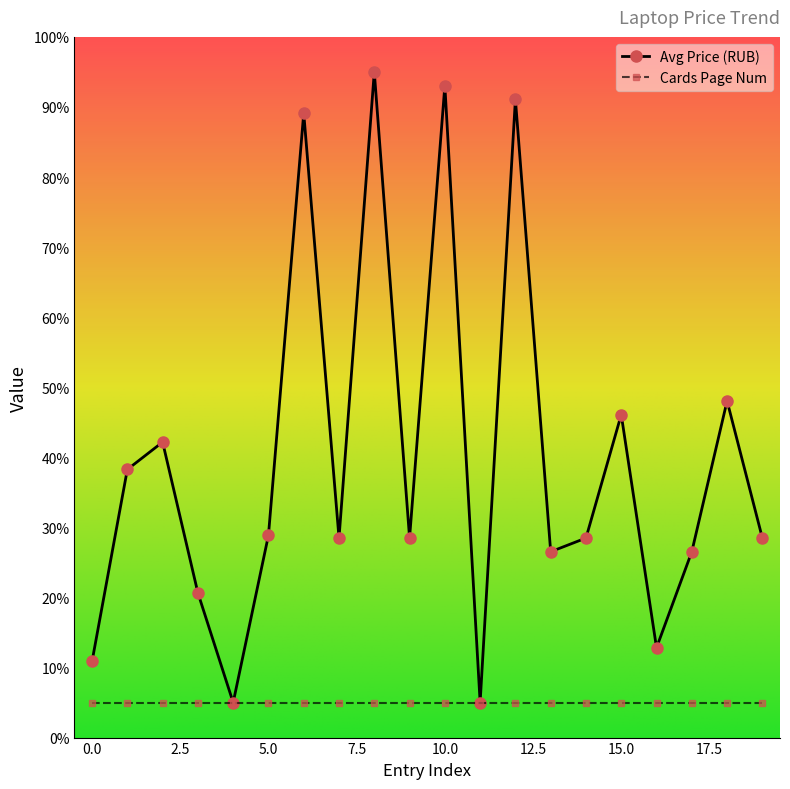

What is the maximum value shown in the chart?

95.0